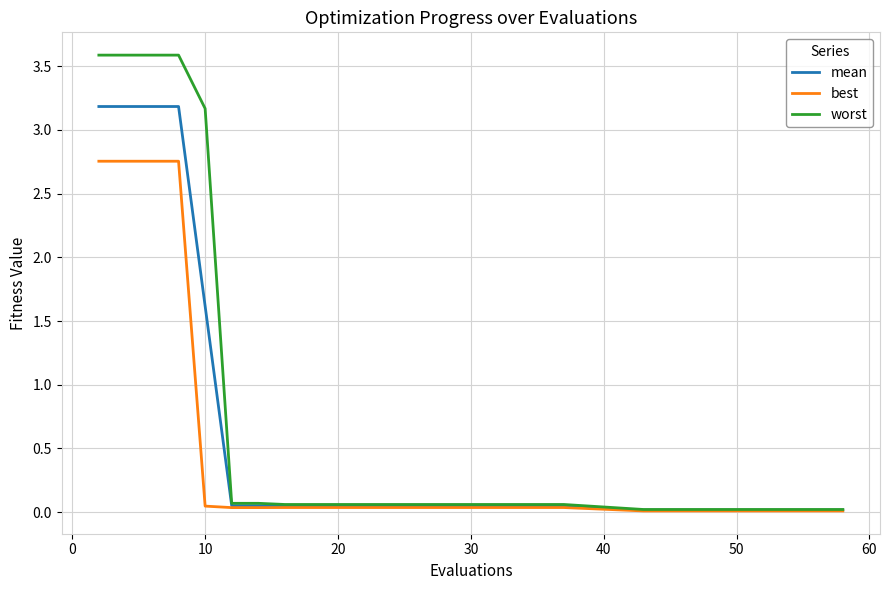

What is the maximum value for mean?

3.2